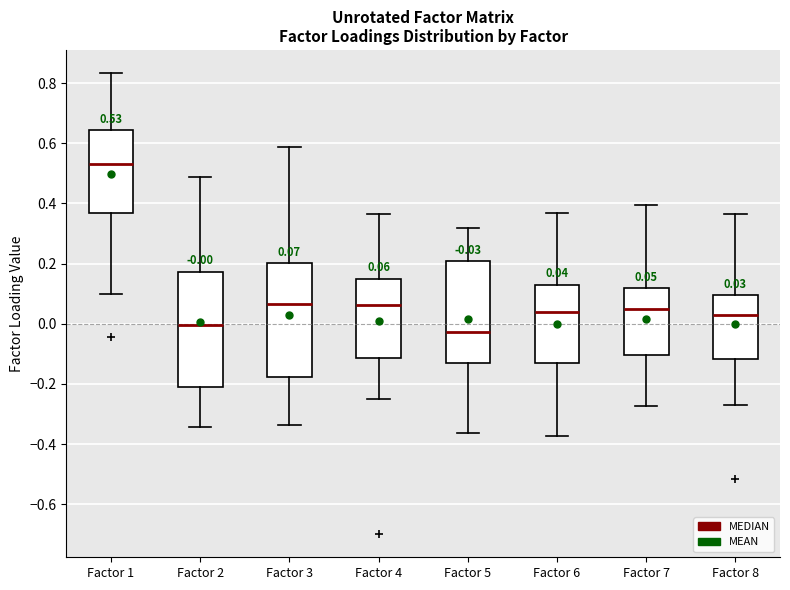

Which box's median line is the lowest?

Factor 5